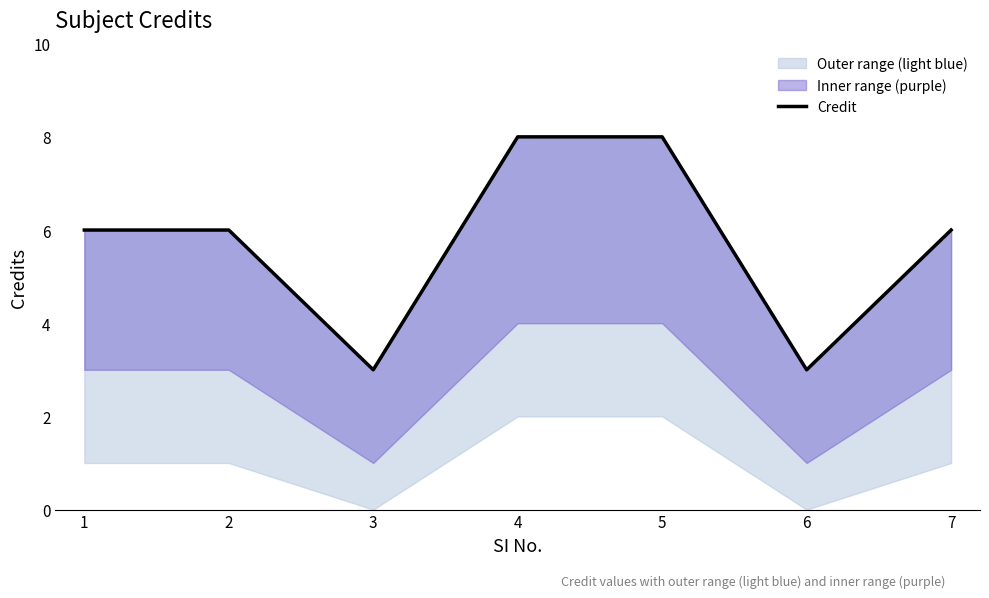

Reading left to right, transcribe all the data shown in this chart.

1=6	2=6	3=3	4=8	5=8	6=3	7=6